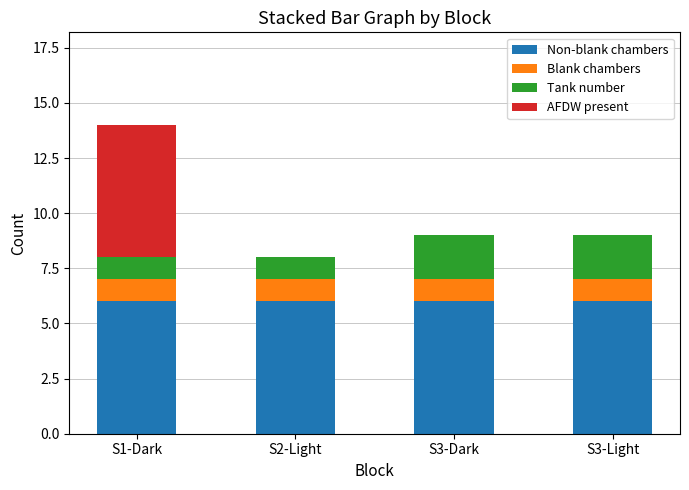

Is it true that Non-blank chambers equals 6 at S3-Light?

True